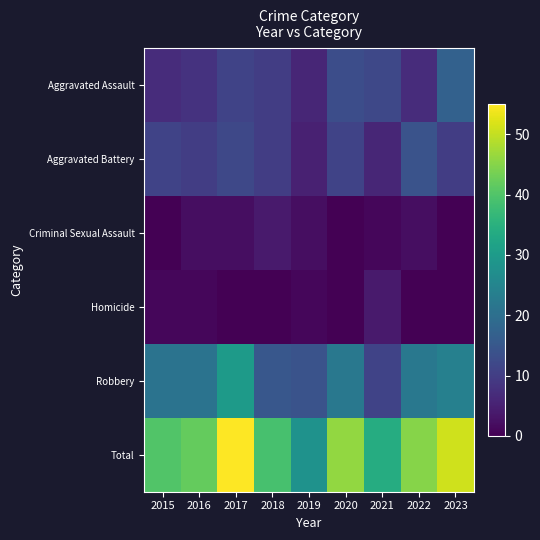

Reading right to left, list all the values displayed in this chart.

Aggravated Assault: 2023=17	2022=7	2021=12	2020=13	2019=6	2018=10	2017=11	2016=8	2015=7
Aggravated Battery: 2023=10	2022=14	2021=6	2020=11	2019=5	2018=10	2017=12	2016=10	2015=11
Criminal Sexual Assault: 2023=0	2022=2	2021=1	2020=0	2019=2	2018=4	2017=2	2016=2	2015=0
Homicide: 2023=0	2022=0	2021=4	2020=0	2019=1	2018=0	2017=0	2016=1	2015=1
Robbery: 2023=24	2022=22	2021=11	2020=22	2019=14	2018=15	2017=30	2016=21	2015=21
Total: 2023=51	2022=45	2021=34	2020=46	2019=28	2018=39	2017=55	2016=42	2015=40